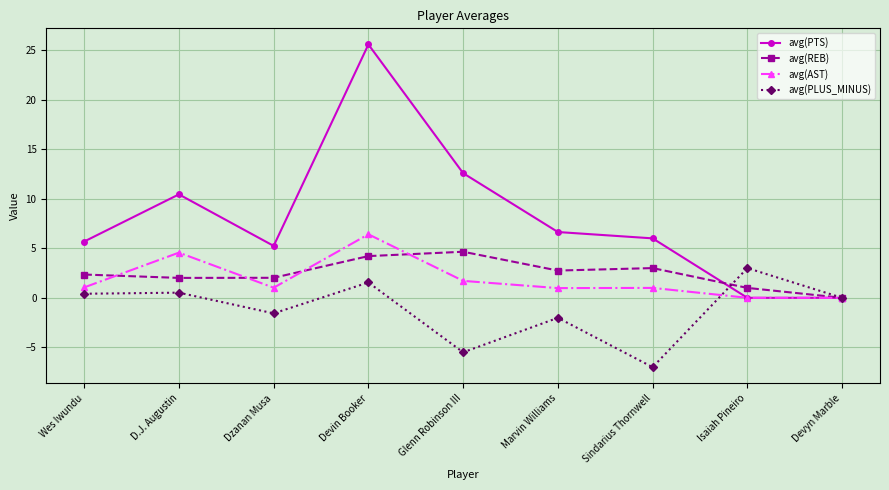

At which category does avg(PTS) reach its first local peak?

D.J. Augustin